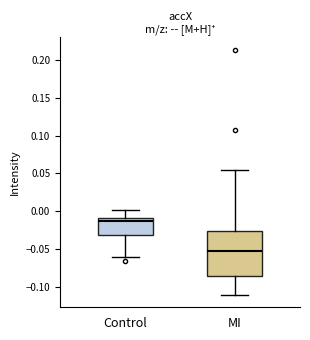

Where is the upper edge of the box for MI on the y-axis? The values are not printed on the chart, so give them approximately, as read against the axis.

-0.025